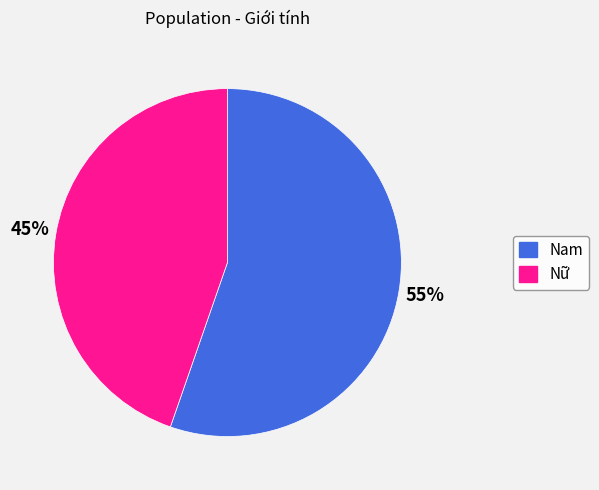

Approximately how many times larger is the value at Nữ compared to Nam?

0.8